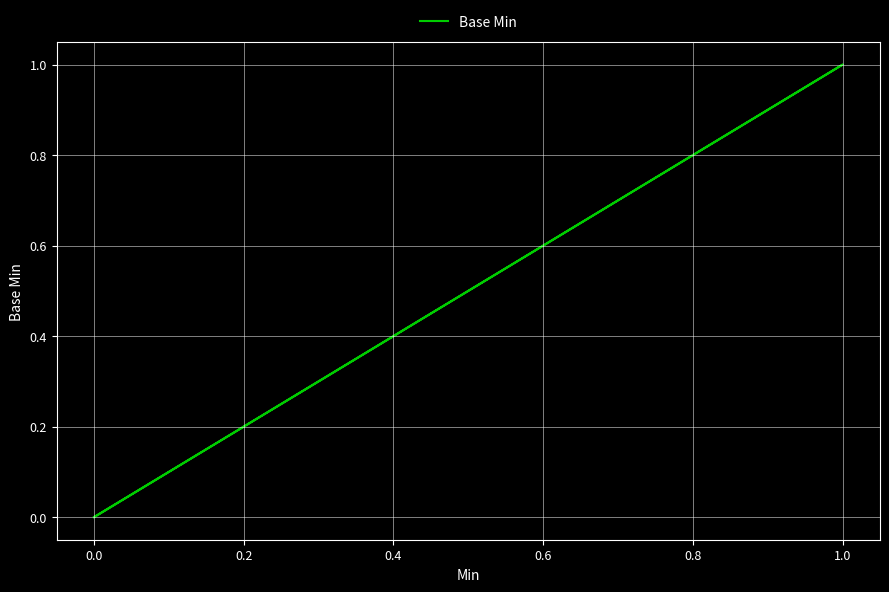

How many data points does each series have?

5